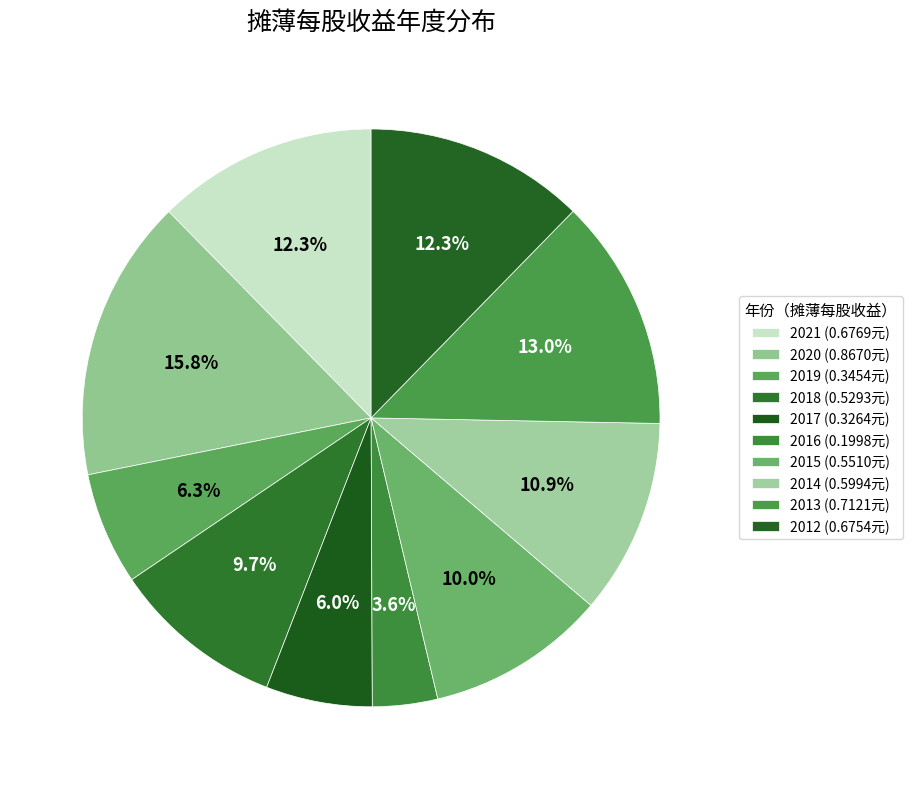

Which category has the smallest portion of the pie?

2016